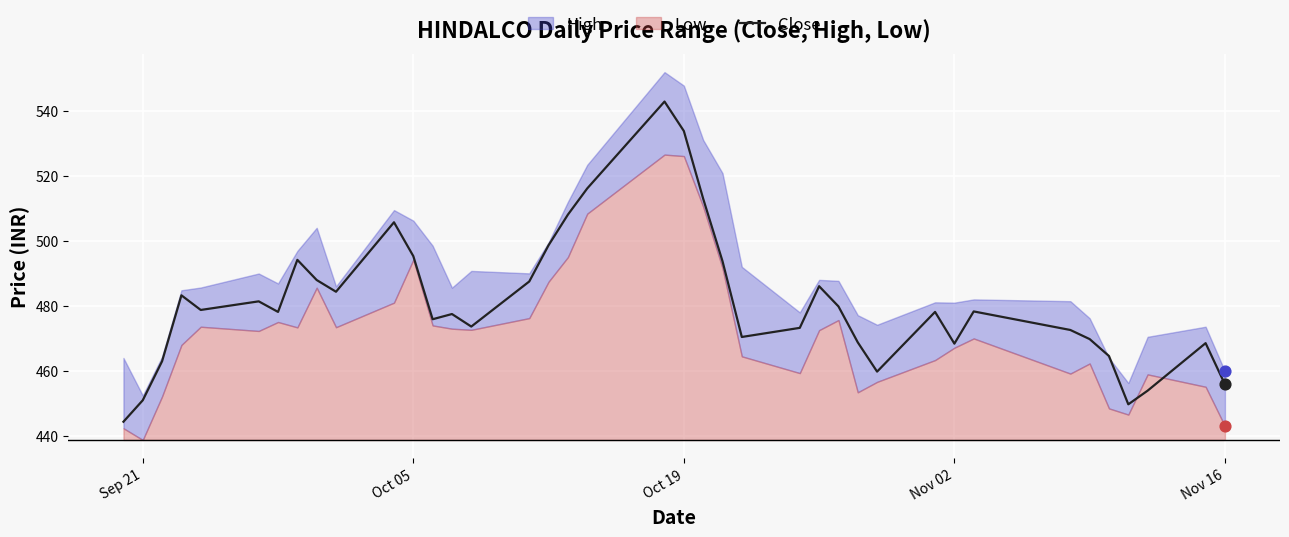

True or false: Close has a value of 451.0 at Sep 21.

True